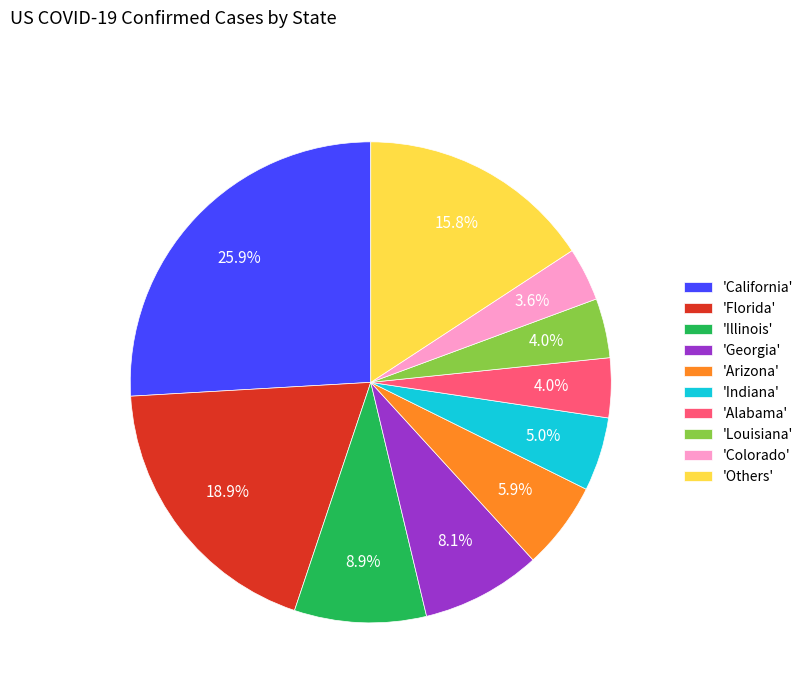

Is 'Arizona' the majority of the pie?

No